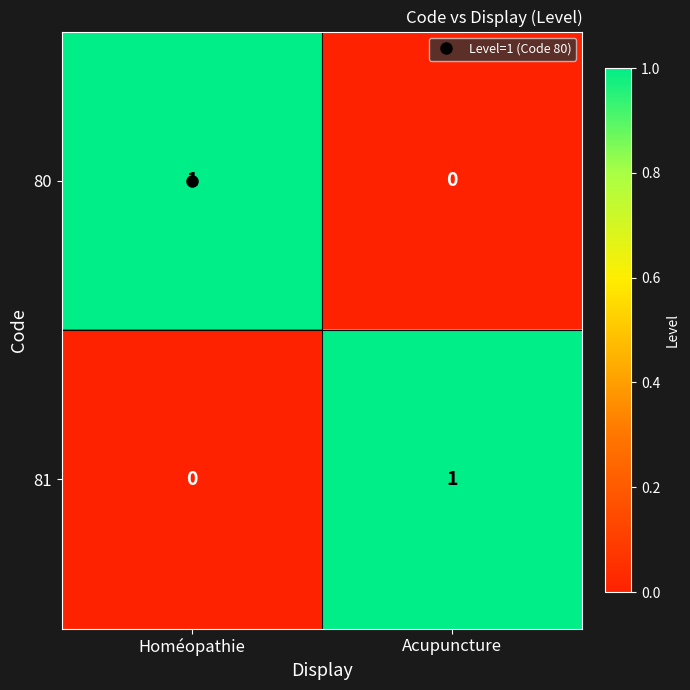

At Acupuncture, list the series in order from largest to smallest.

81, 80